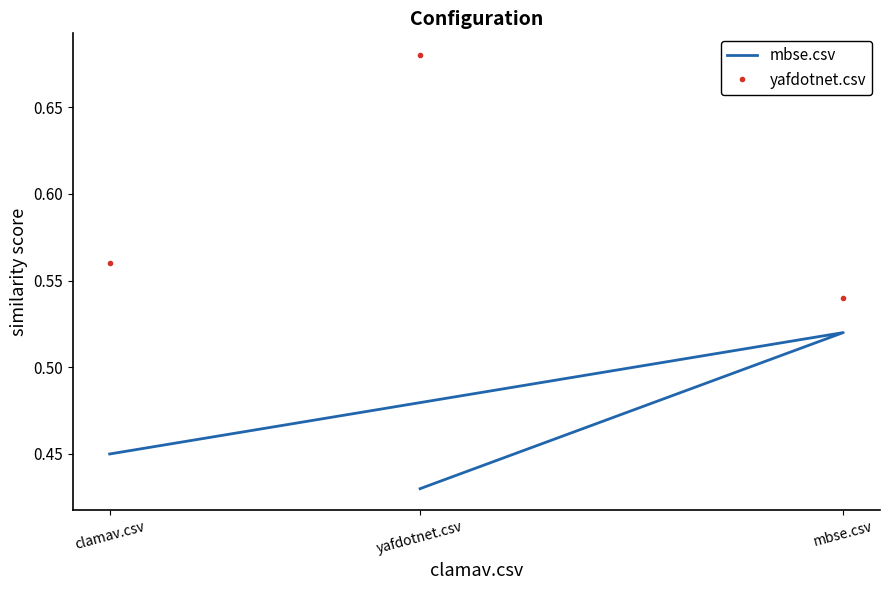

What is the value of the mbse.csv point at the 1st from the left?

0.5